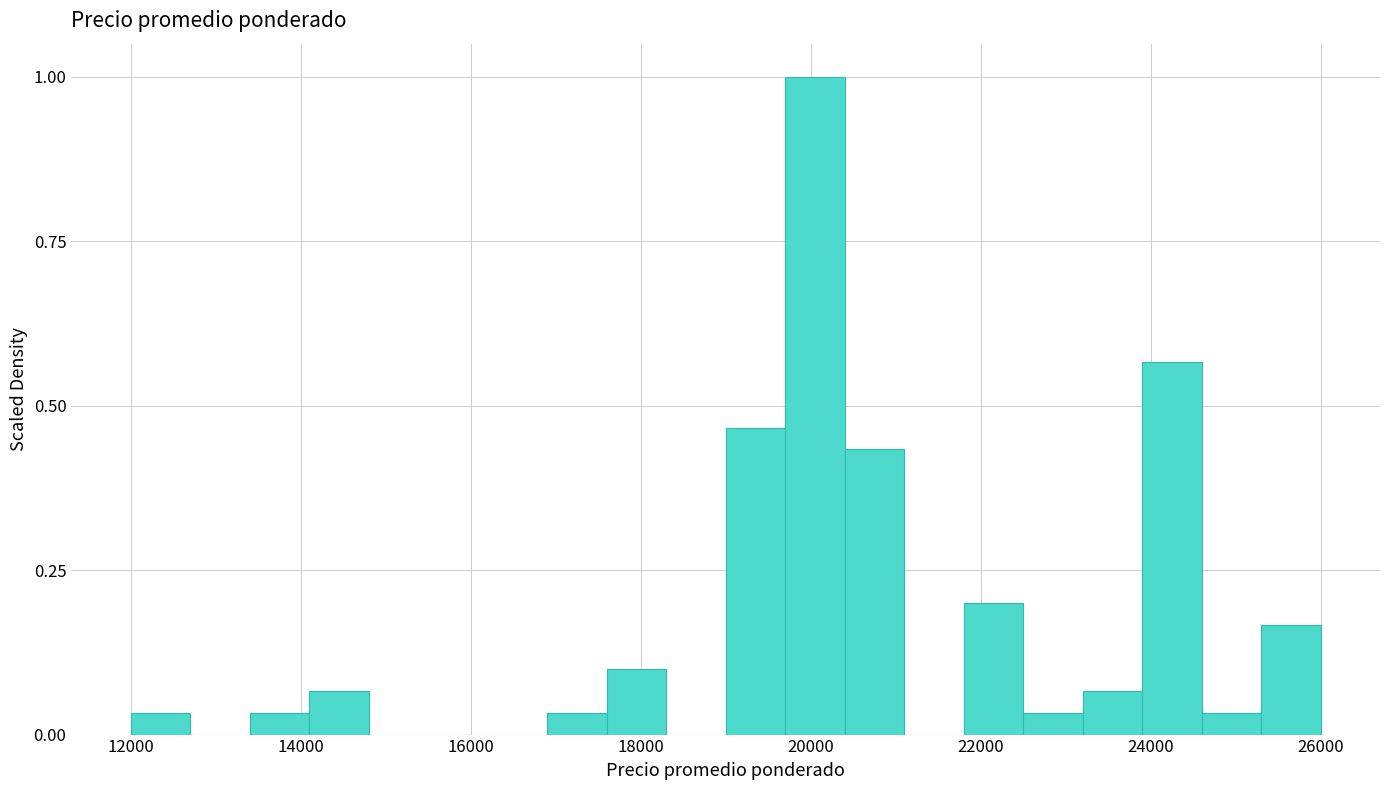

Read against the x-axis, roughly where is the centre of the tallest bar?

20000